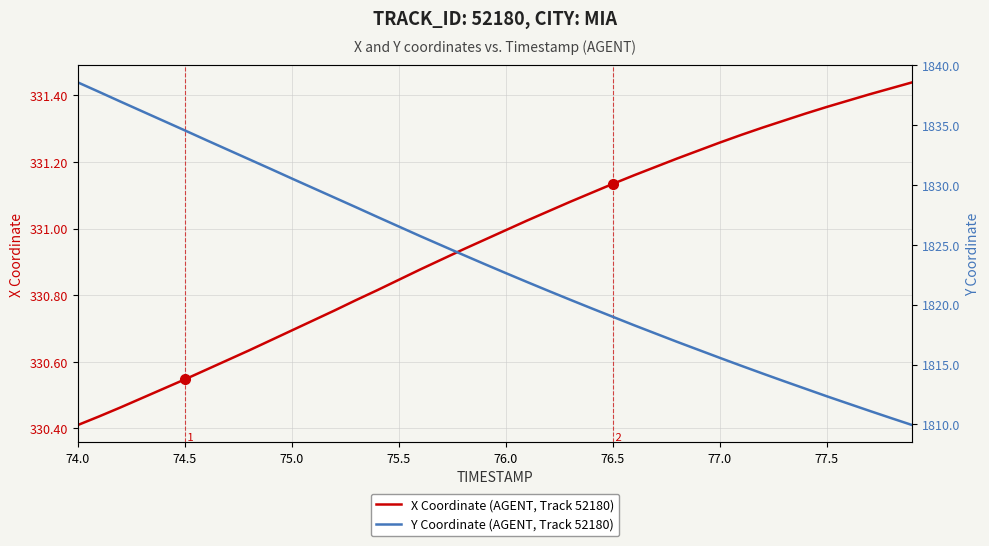

How many data points in Y Coordinate (AGENT, Track 52180) are above 1823?

20